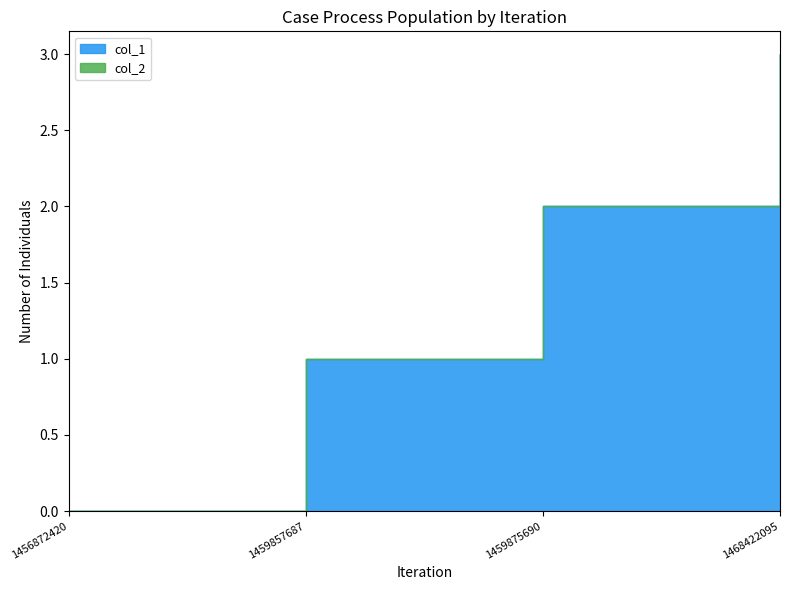

What are all the series names shown in the legend?

col_1, col_2